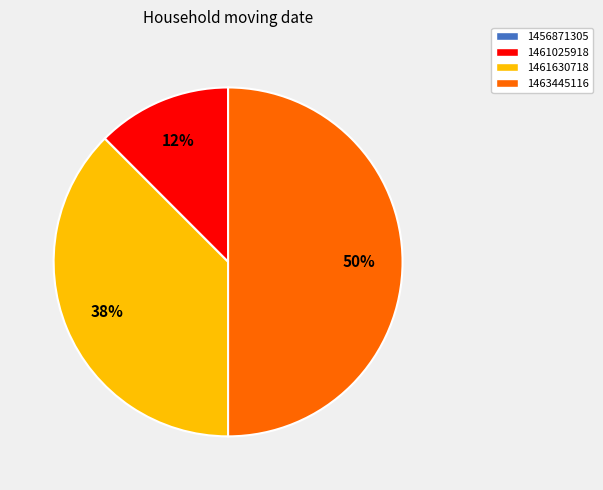

To the nearest percent, what is the average slice percentage?

33%